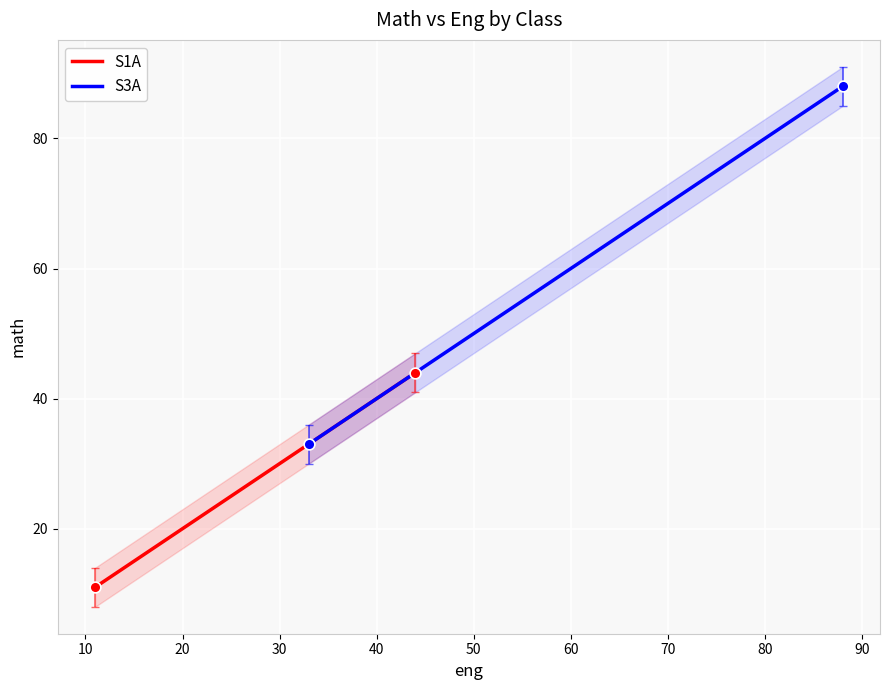

Which series has the largest Y range (max minus min)?

S3A